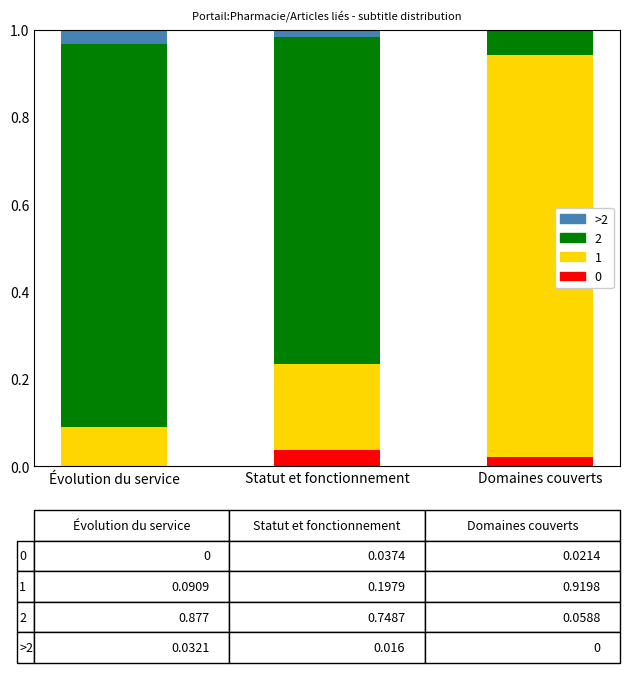

What is the total value across all series at Domaines couverts?

1.0